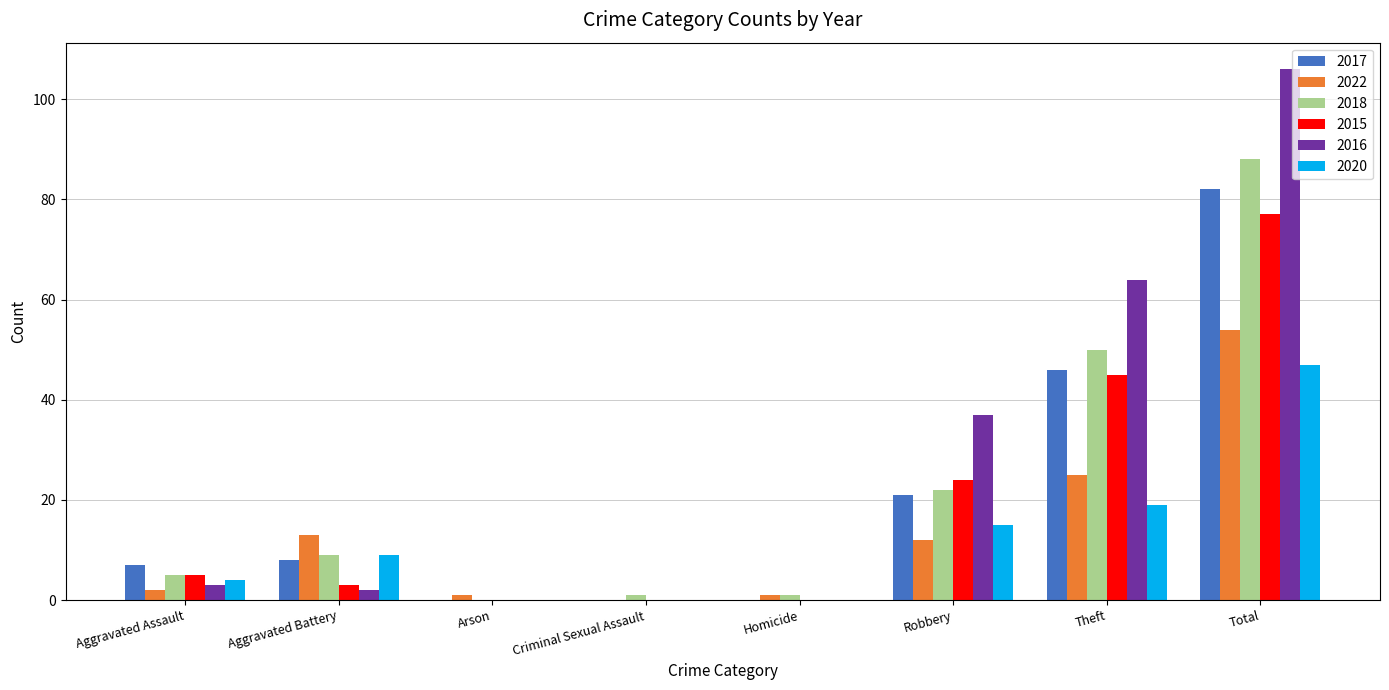

What are all the series names shown in the legend?

2017, 2022, 2018, 2015, 2016, 2020